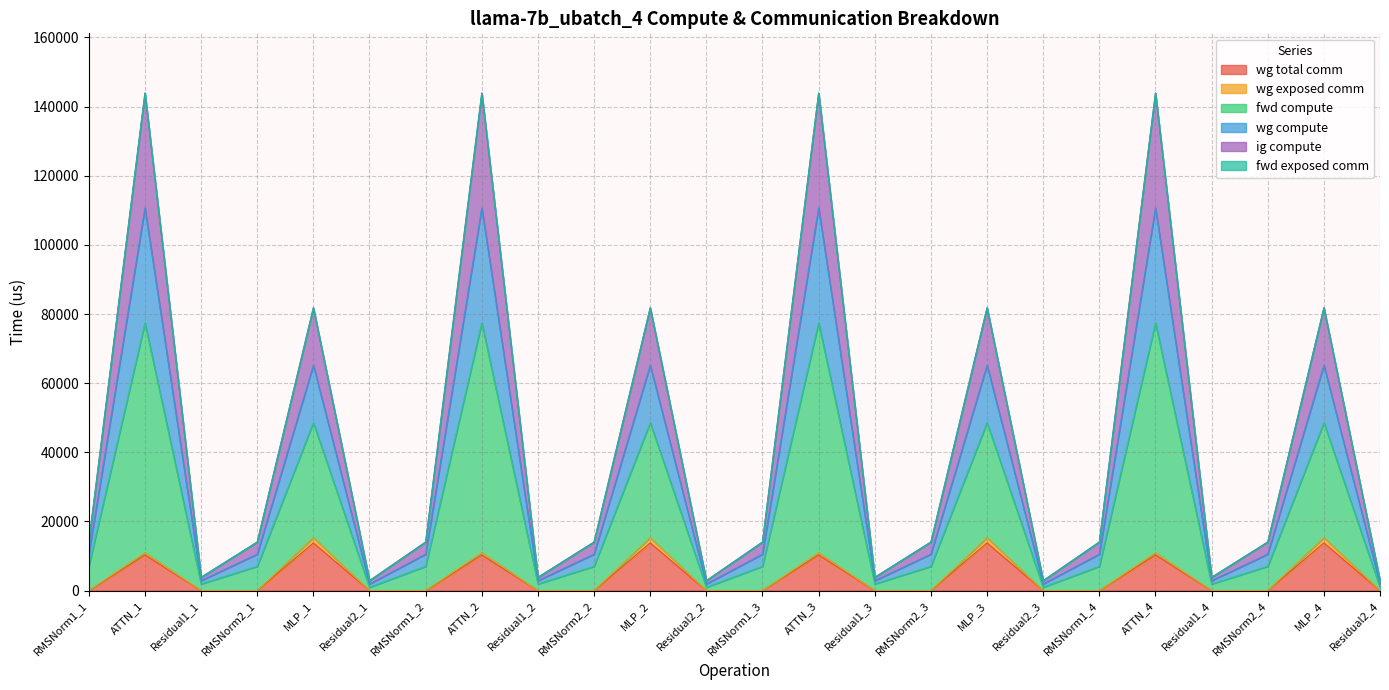

Which series has the largest range (max minus min)?

fwd compute